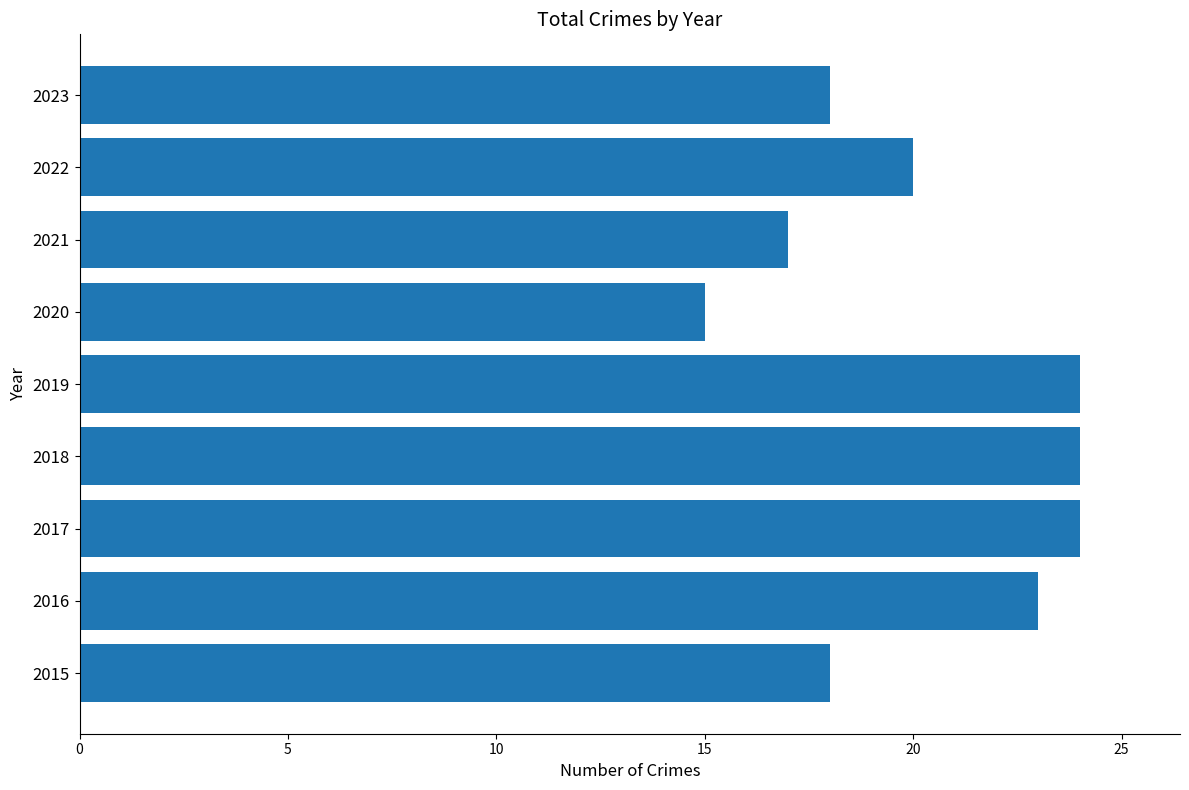

The value at 2022 is 20. True or false?

True